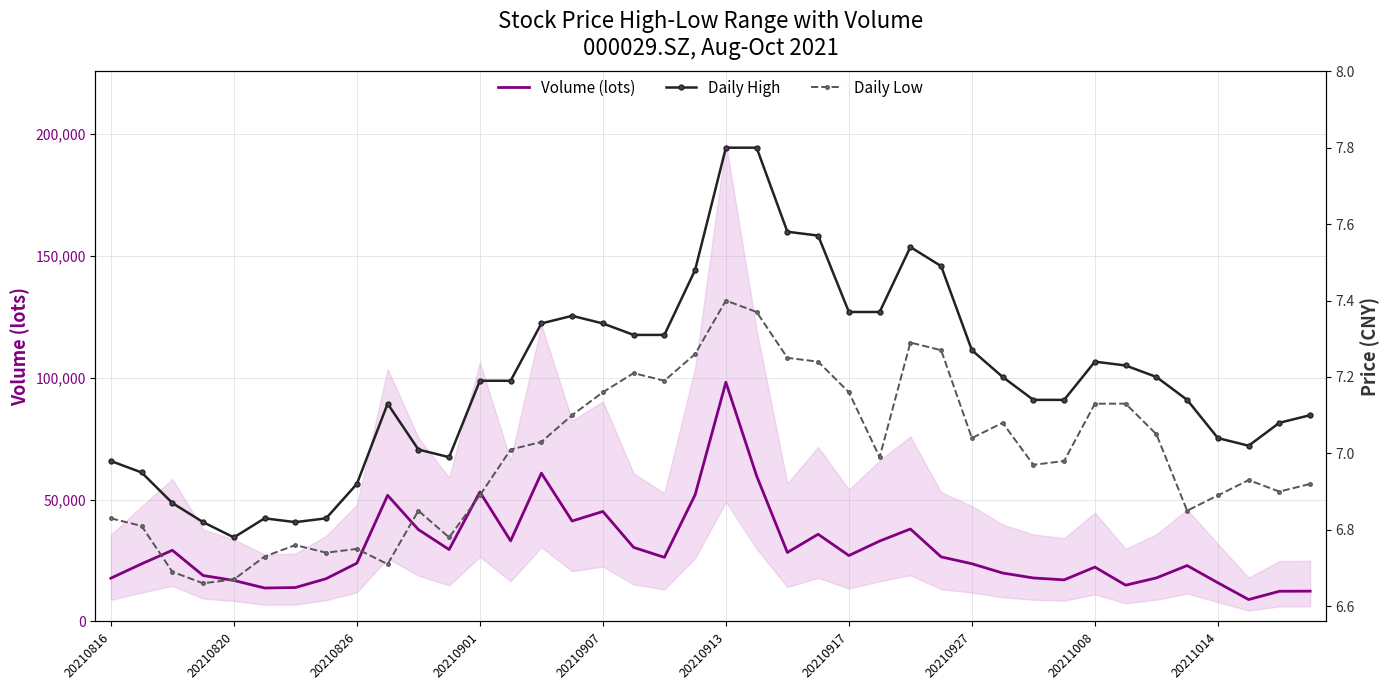

How many data points in Daily High are less than 7?

10